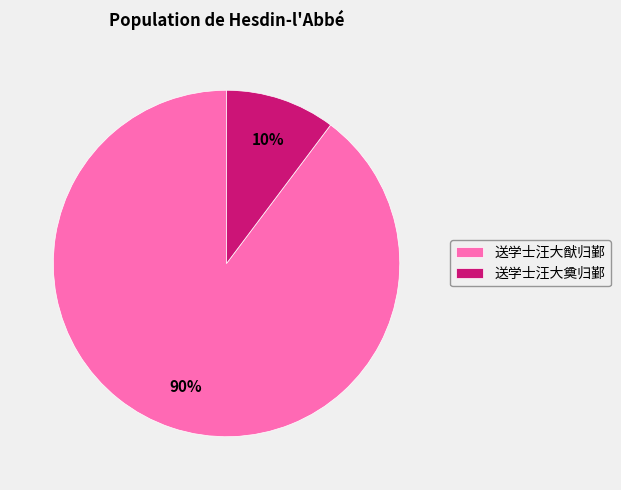

To the nearest percent, what percentage of the pie is 送学士汪大猷归鄞?

90%